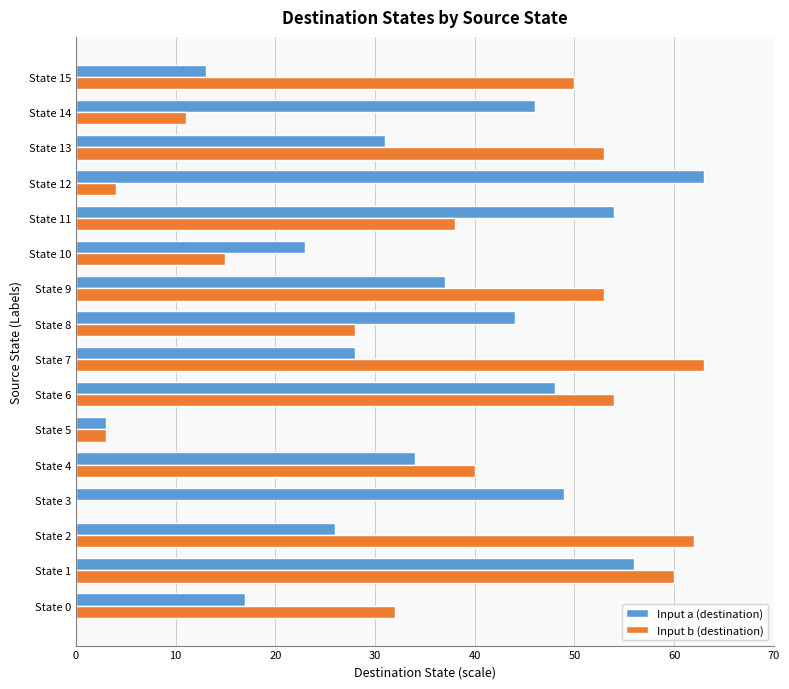

The Input b (destination) series shows 0 at State 3. True or false?

True